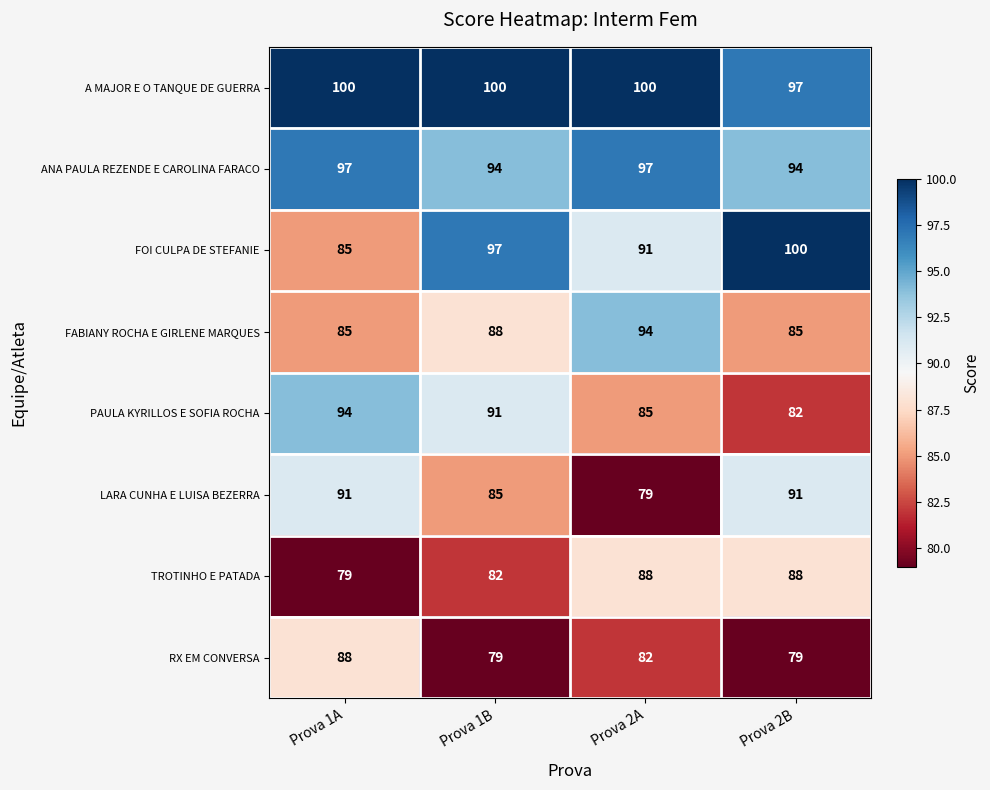

What is the approximate value of TROTINHO E PATADA at Prova 2A?

88